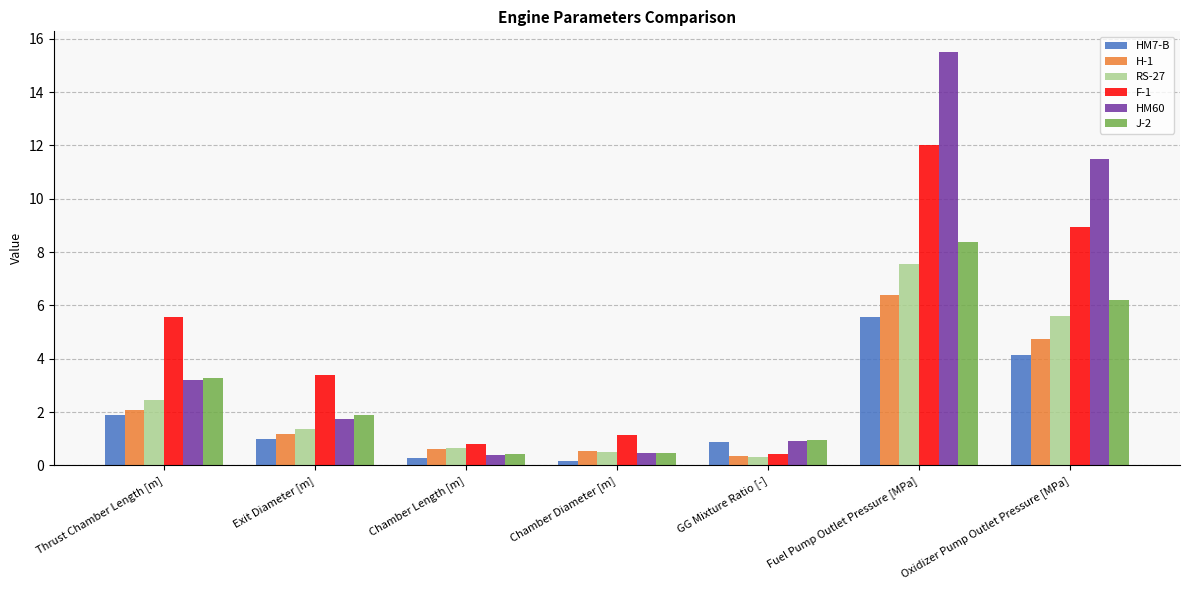

List the labels in order of RS-27 value, smallest first.

GG Mixture Ratio [-], Chamber Diameter [m], Chamber Length [m], Exit Diameter [m], Thrust Chamber Length [m], Oxidizer Pump Outlet Pressure [MPa], Fuel Pump Outlet Pressure [MPa]